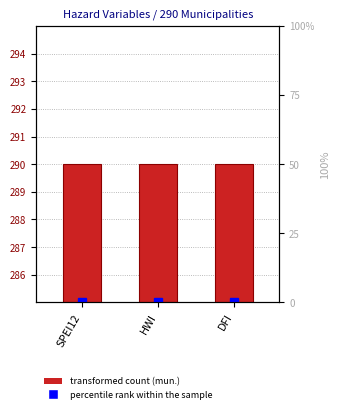

Rank the categories by percentile rank within the sample value from lowest to highest.

SPEI12, HWI, DFI